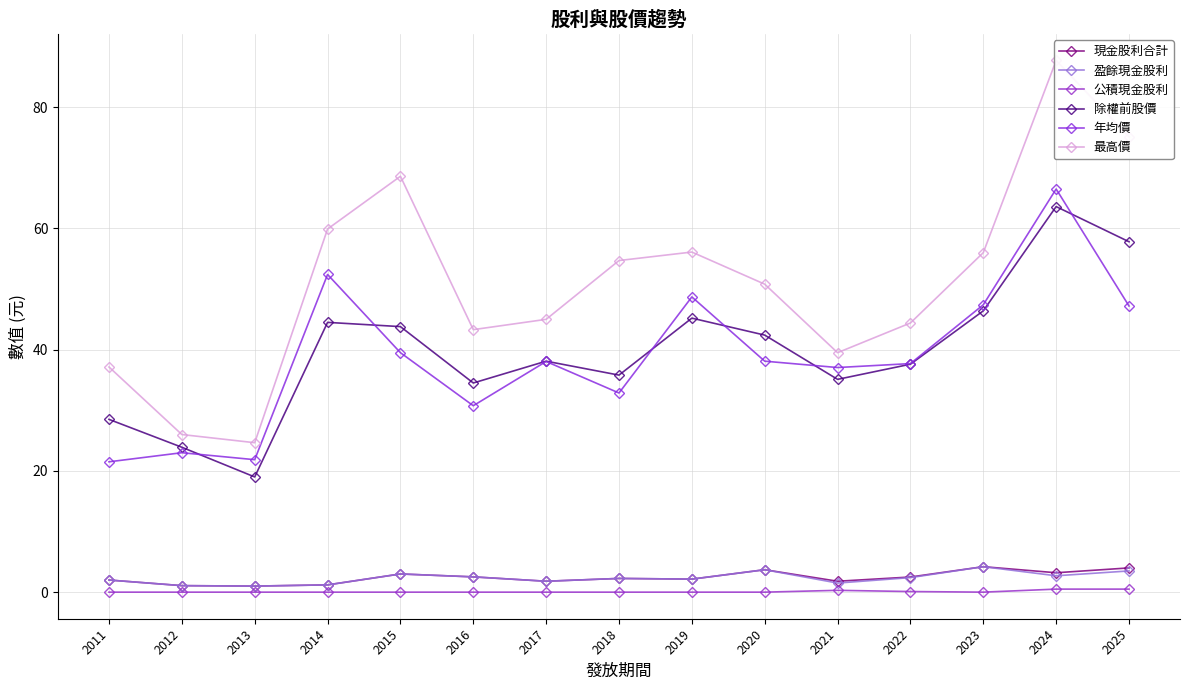

True or false: 年均價 and 公積現金股利 intersect in this chart.

False